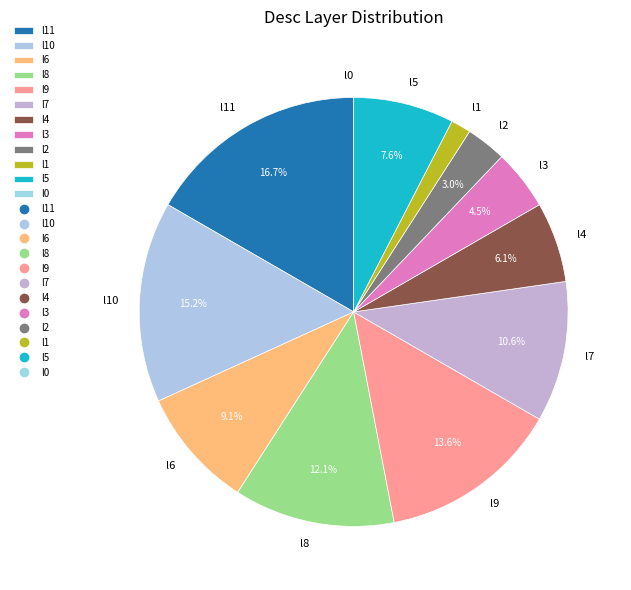

What is the ratio of the value at l9 to the value at l2?

4.5